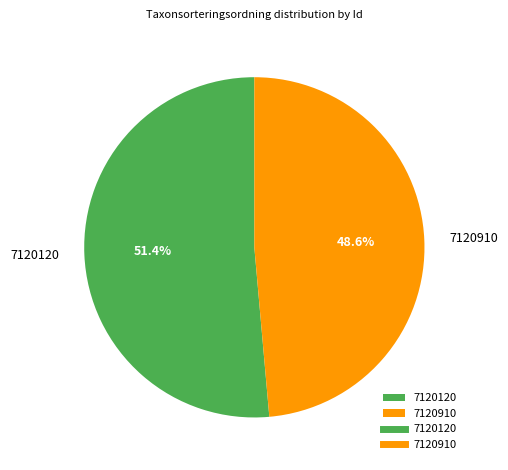

Is 7120120 the majority of the pie?

Yes